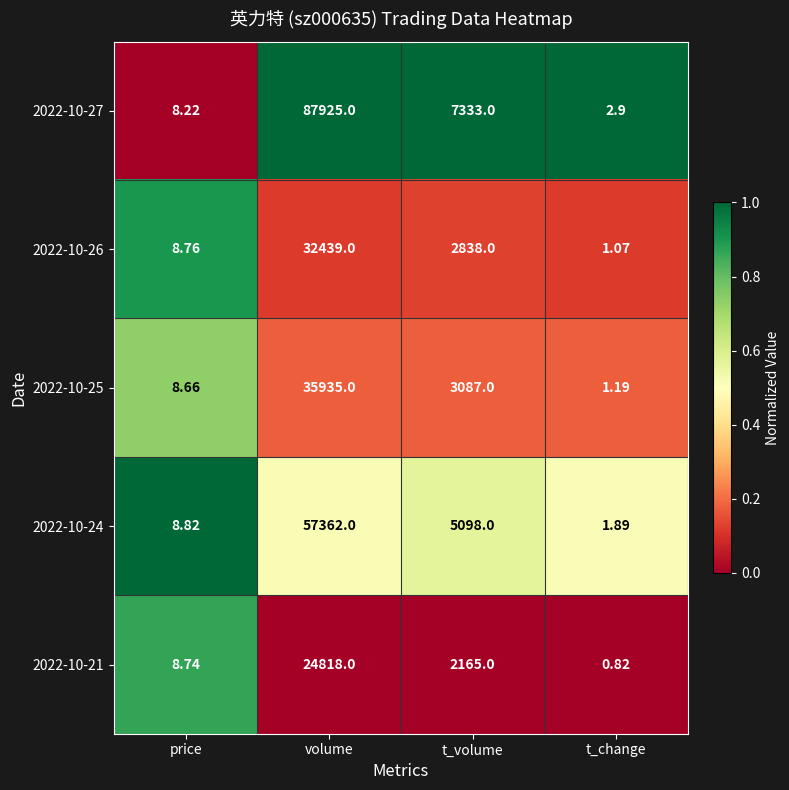

Where does the 2022-10-27 series first go above 7333?

volume